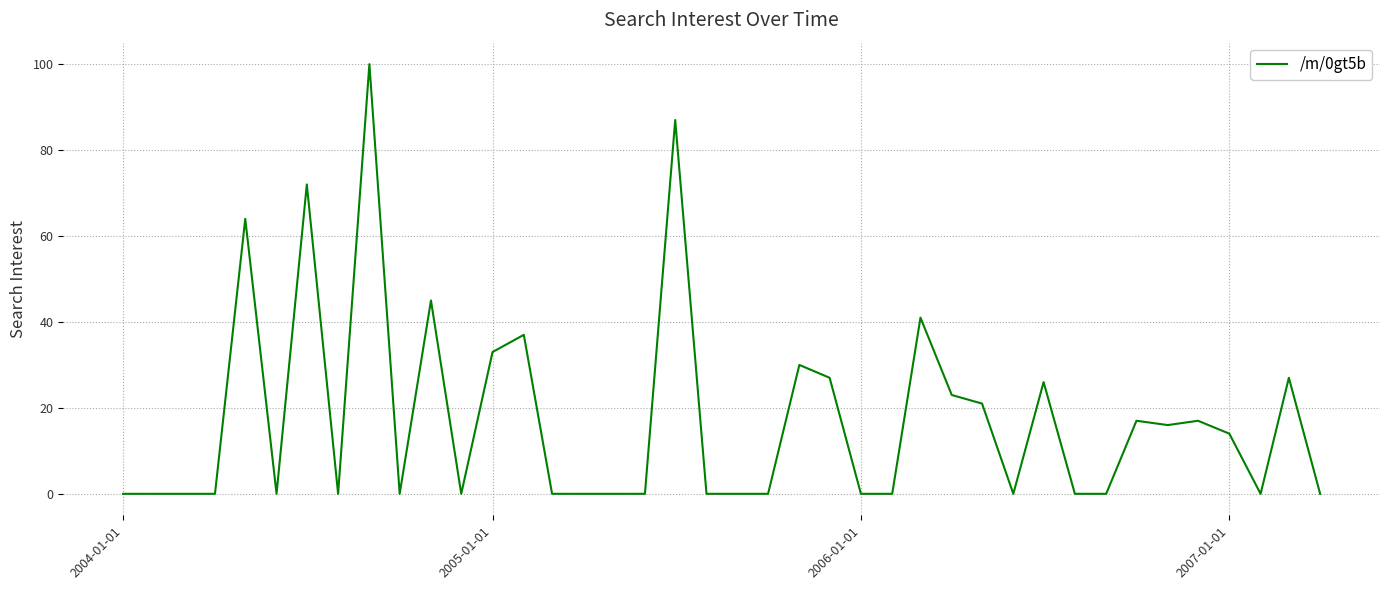

What is the maximum value shown in the chart?

100